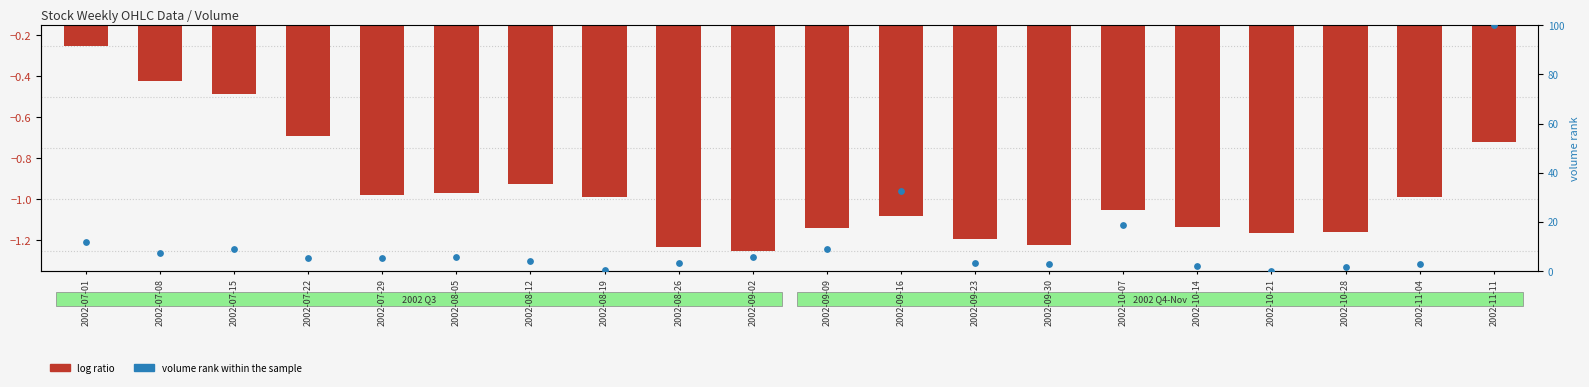

Which series has the widest spread of Y values?

volume rank within the sample